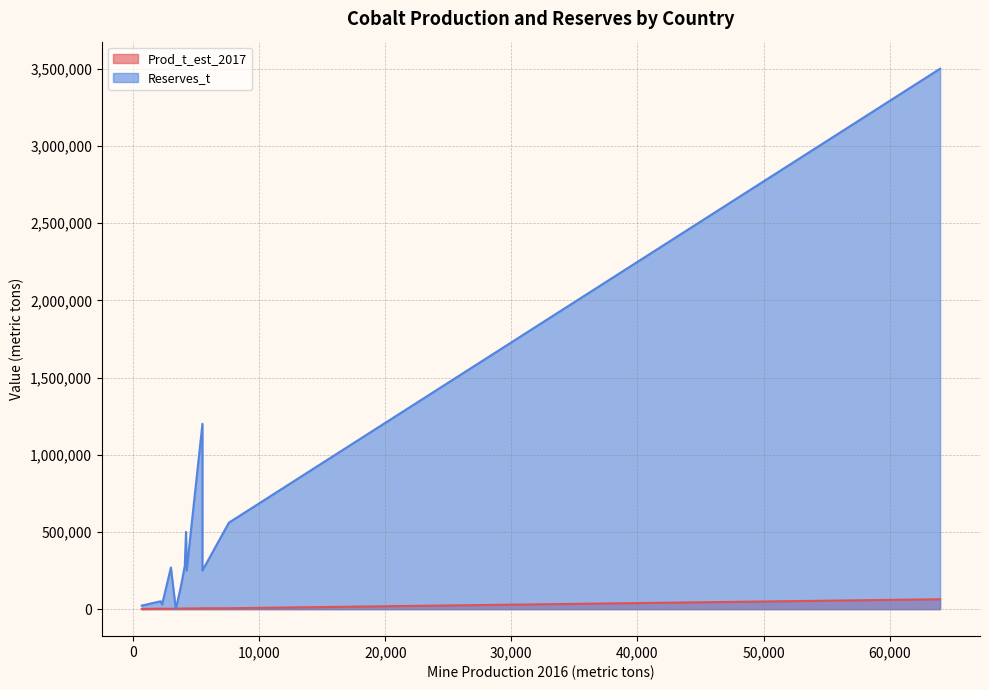

What position from the right is New Caledonia?

7